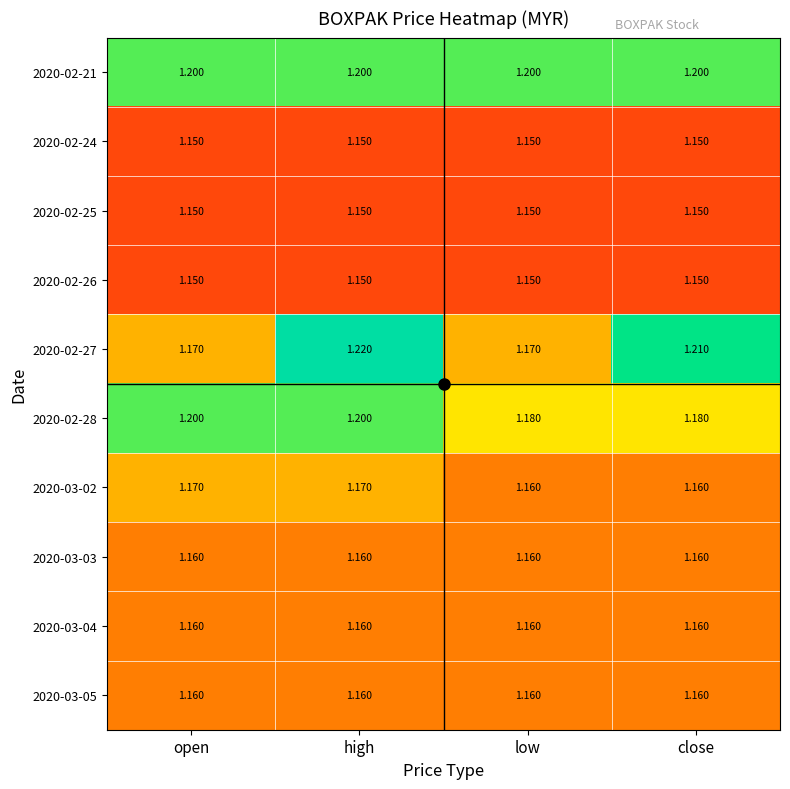

Is the value of 2020-02-27 at close greater than the value of 2020-02-28 at low?

Yes